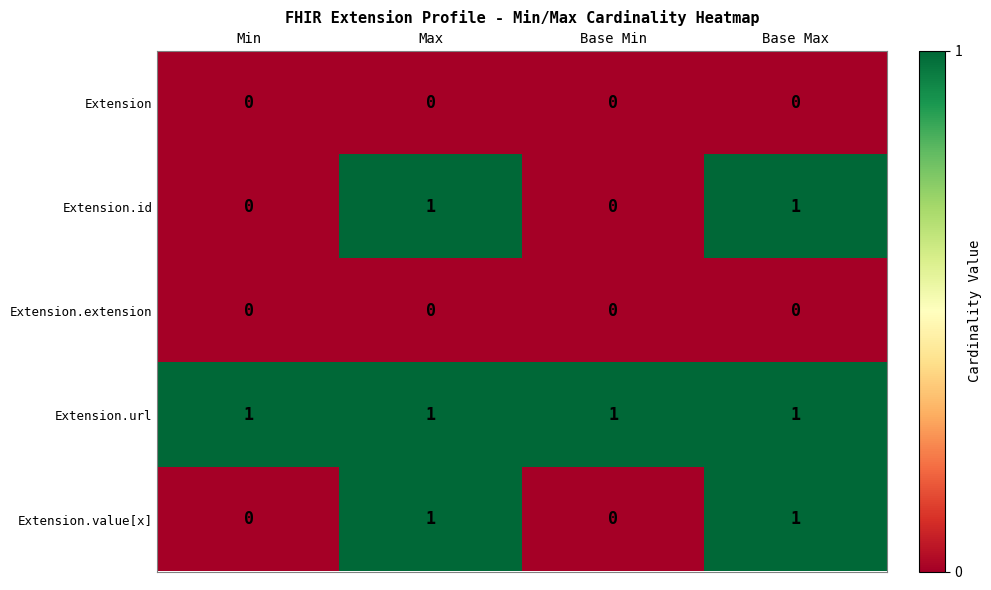

Is it true that Extension.value[x] equals 0 at Max?

False